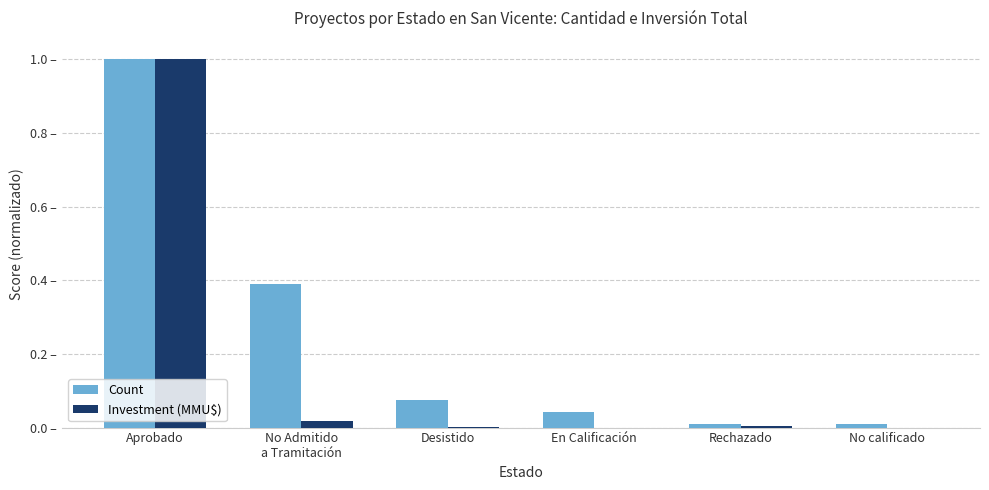

Is it true that Count equals 0.1 at Desistido?

True